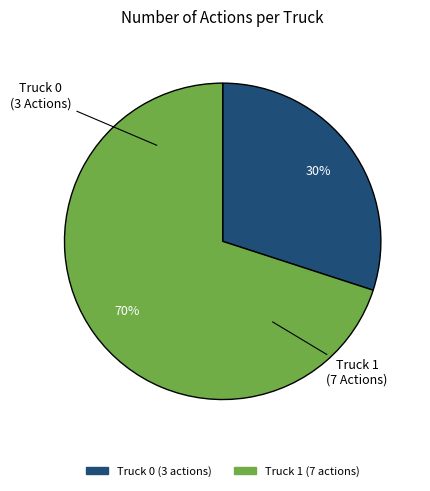

What is the largest slice in the pie chart?

Truck 1